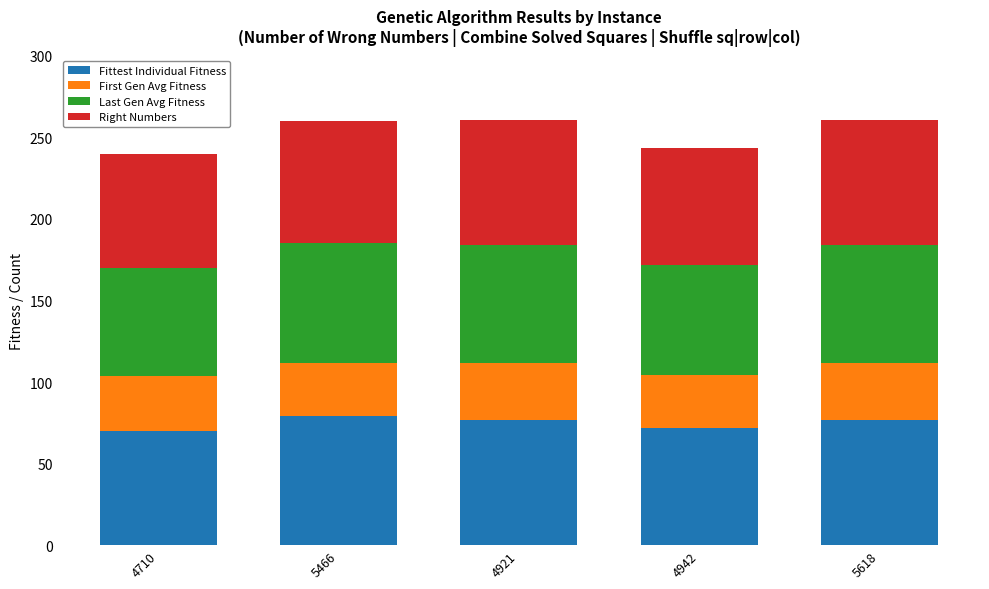

The value of Fittest Individual Fitness at 4921 is 110.9. True or false?

False